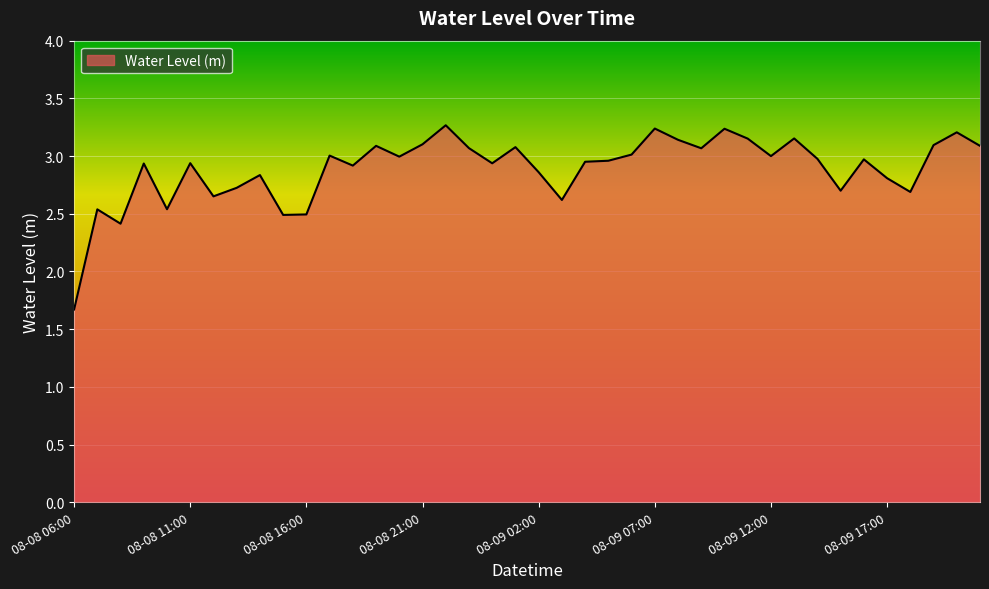

What is the smallest value displayed?

1.7